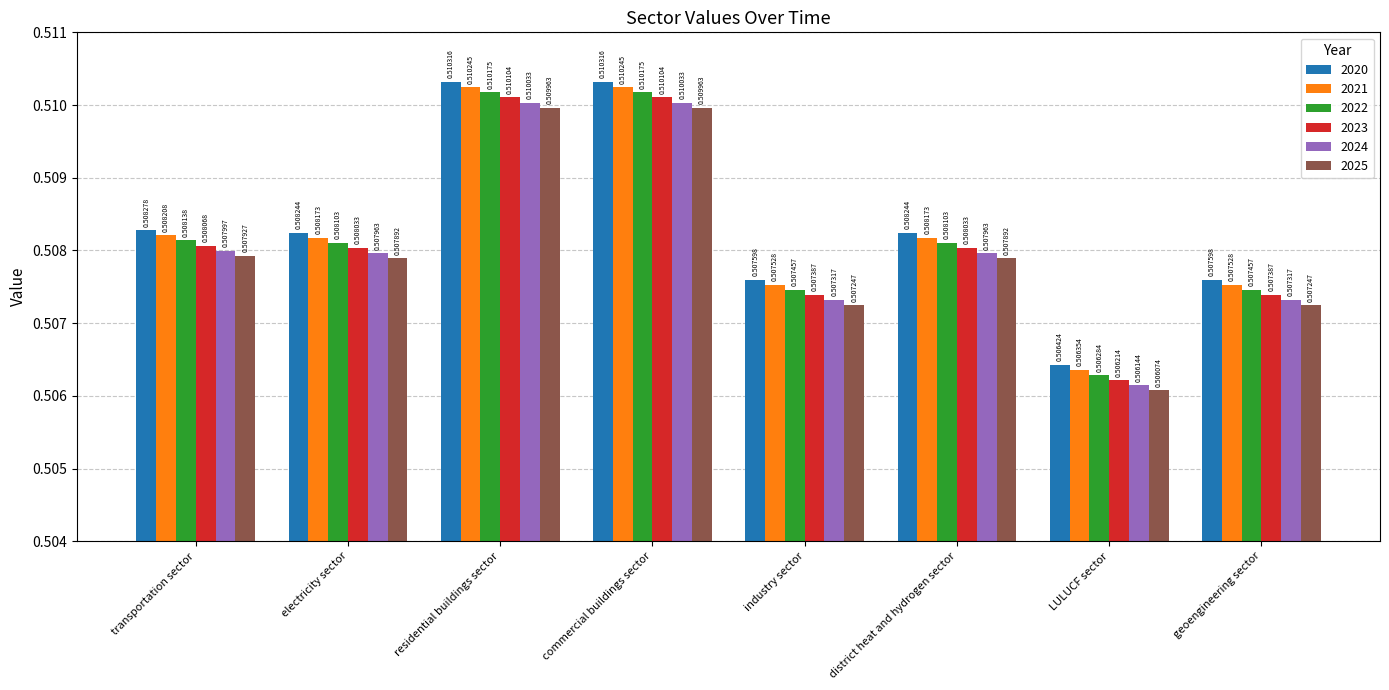

Which category has the lowest value across all series?

LULUCF sector